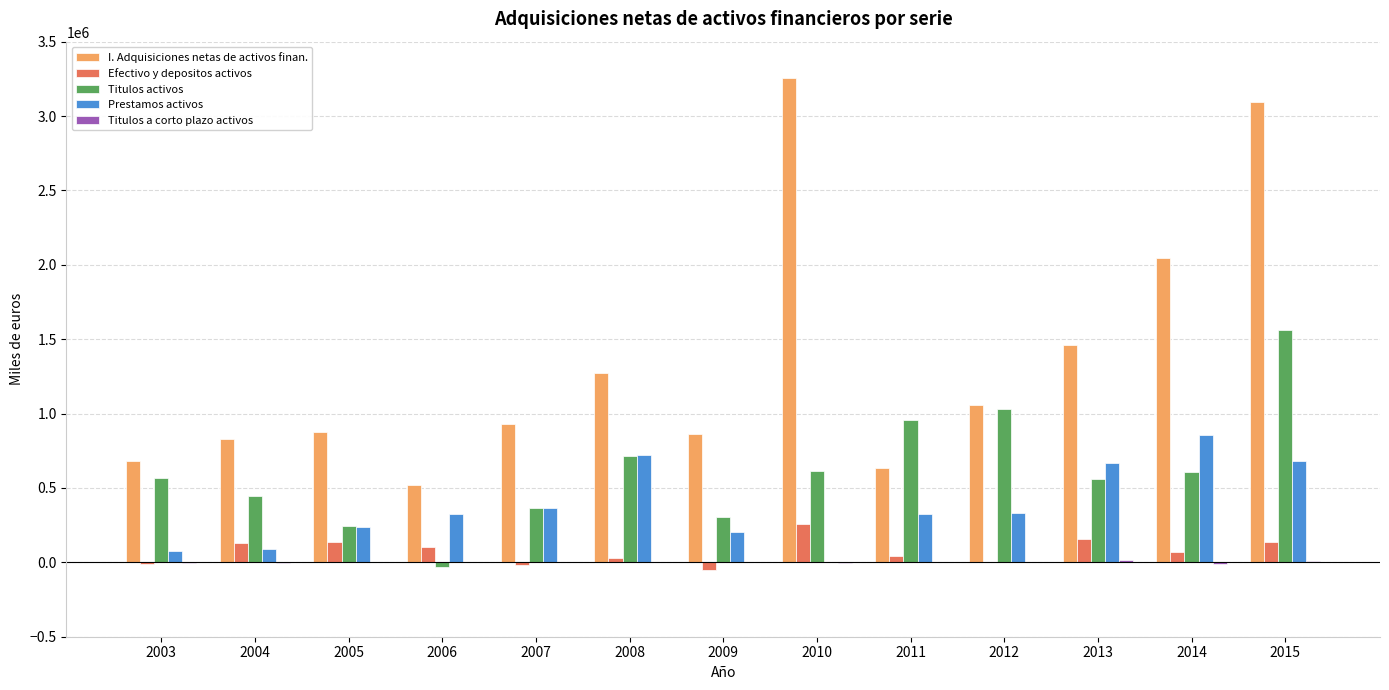

What is the maximum value for Prestamos activos?

854142